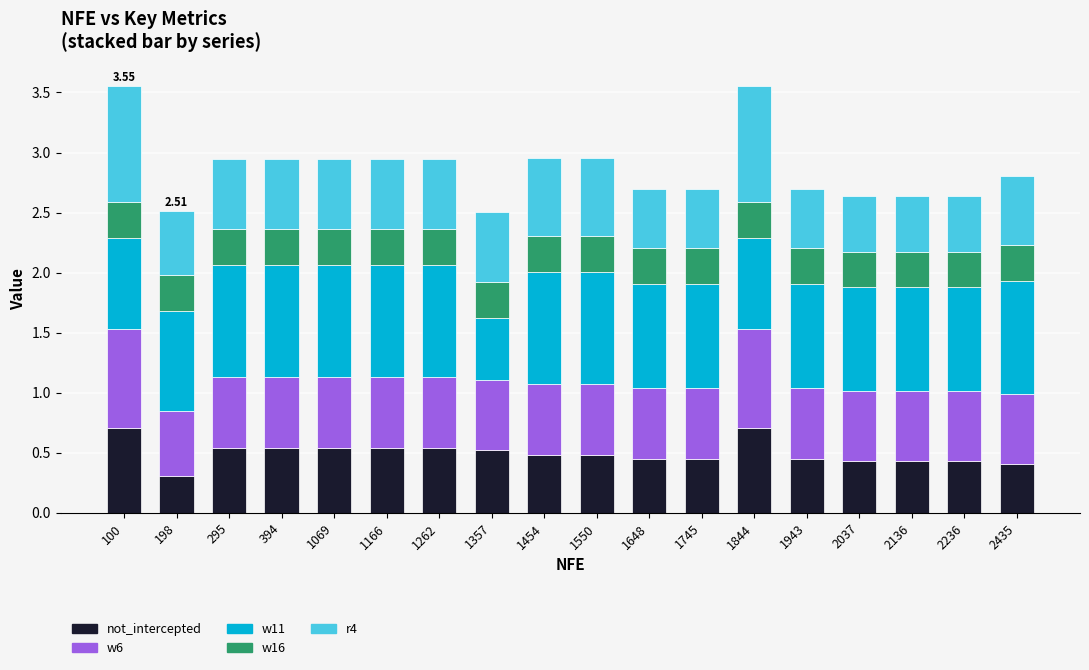

How many series are shown in this chart?

5